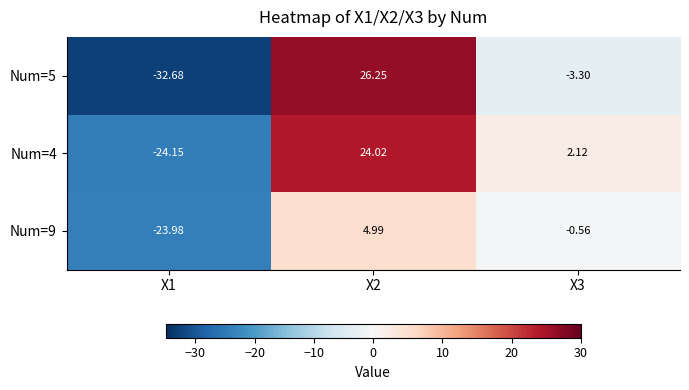

Is the value of Num=4 at X2 greater than the value of Num=9 at X1?

Yes